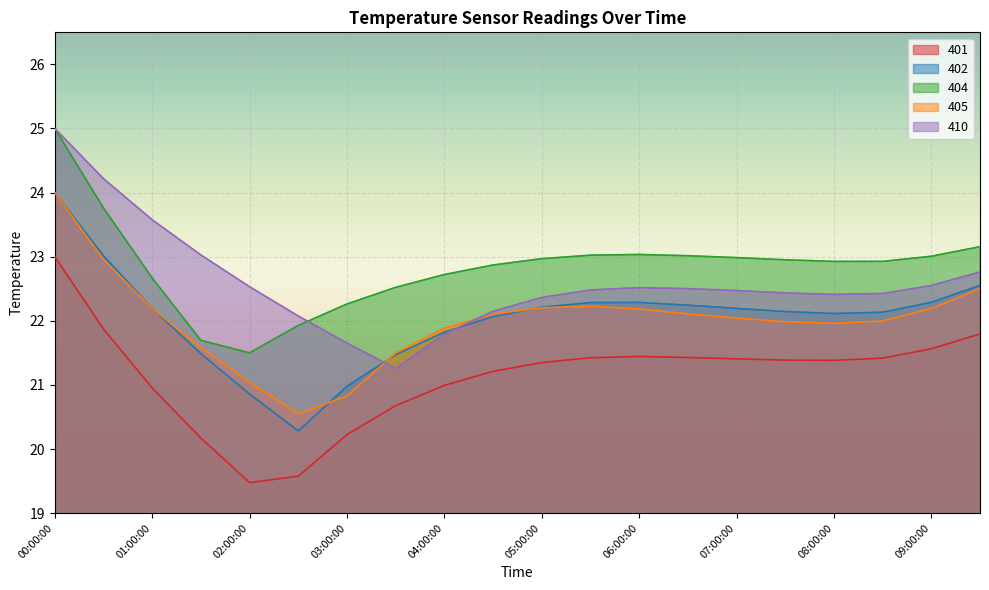

At which category is the sum across all series the highest?

00:00:00